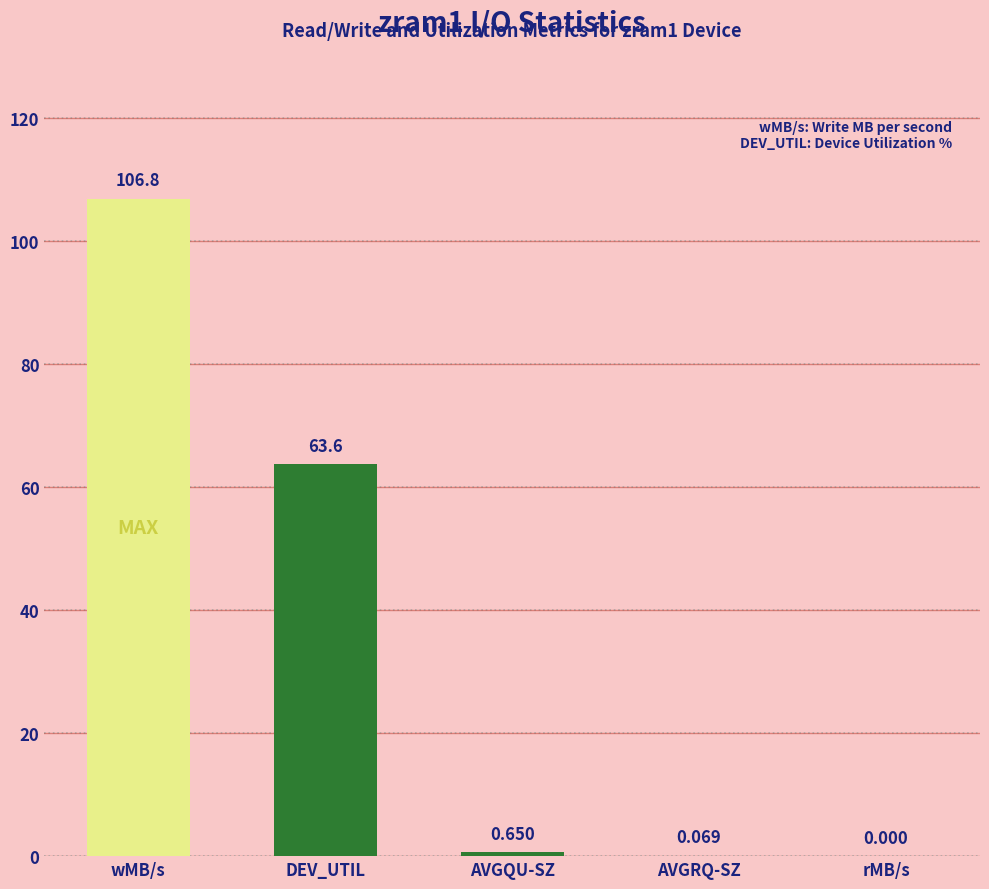

At which category does the chart reach its peak across all series?

wMB/s